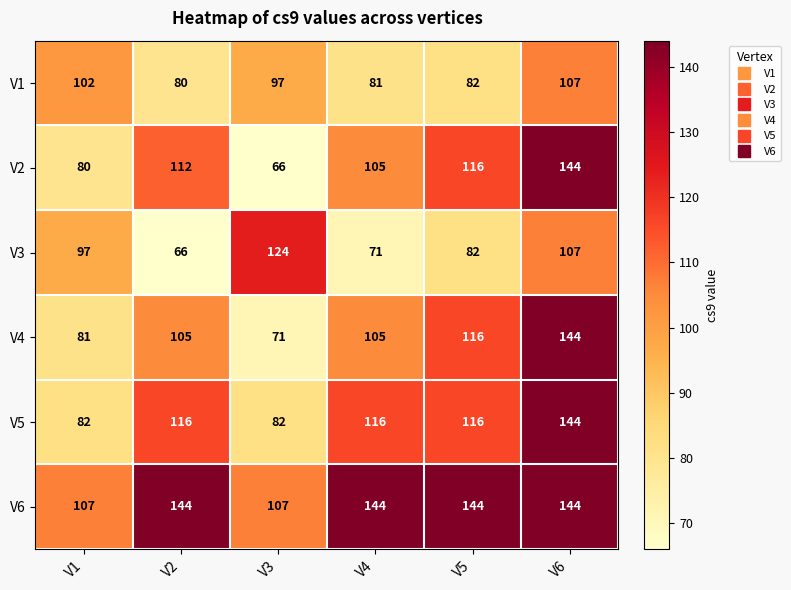

What is the highest value of the V5 series?

144